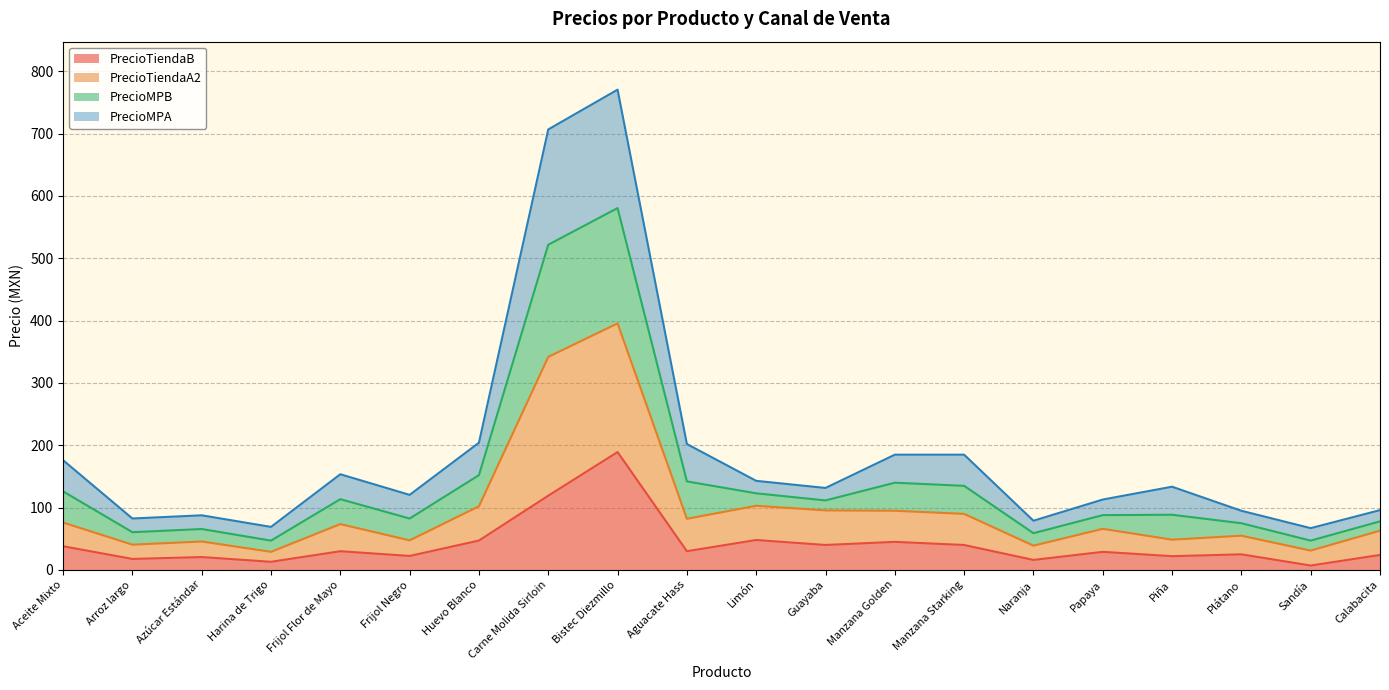

True or false: PrecioMPA has a value of 29.6 at Frijol Flor de Mayo.

False